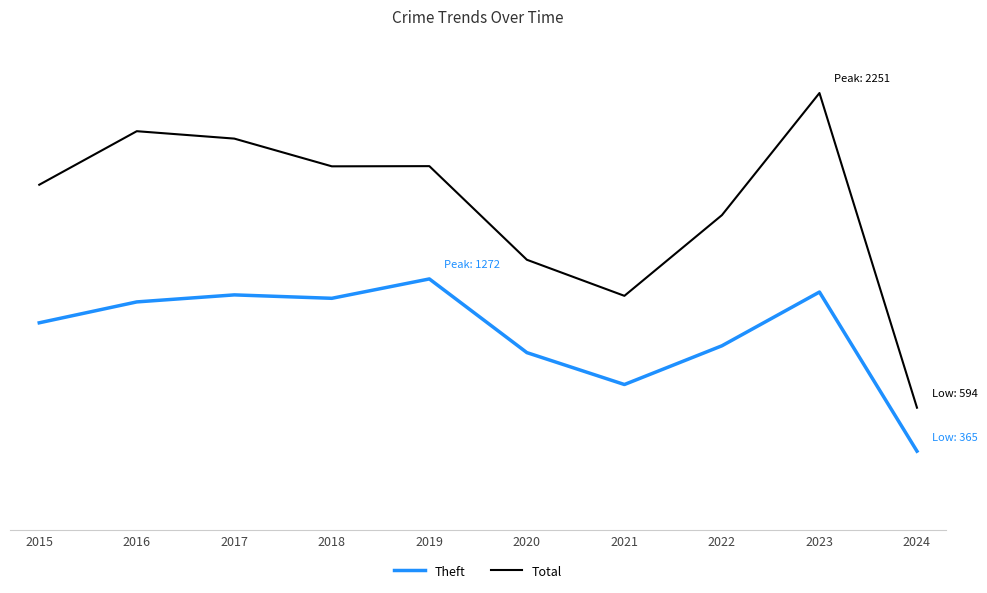

The Theft series shows 1170 at 2018. True or false?

True